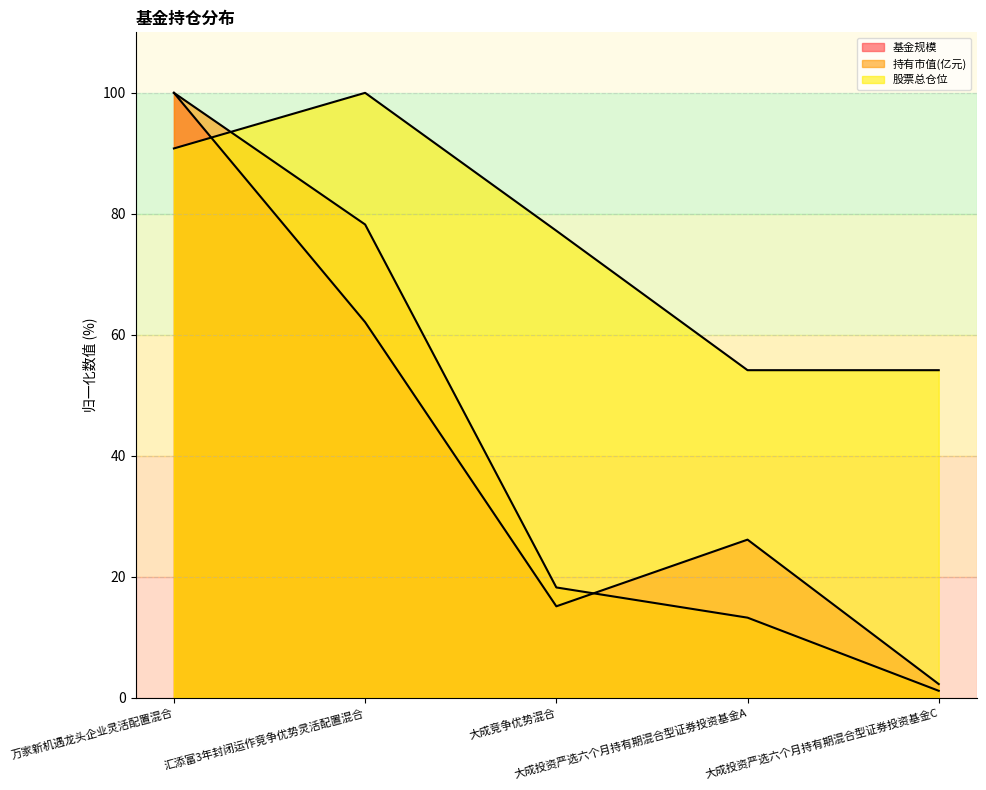

The value of 股票总仓位 at 汇添富3年封闭运作竞争优势灵活配置混合 is 100.0. True or false?

True